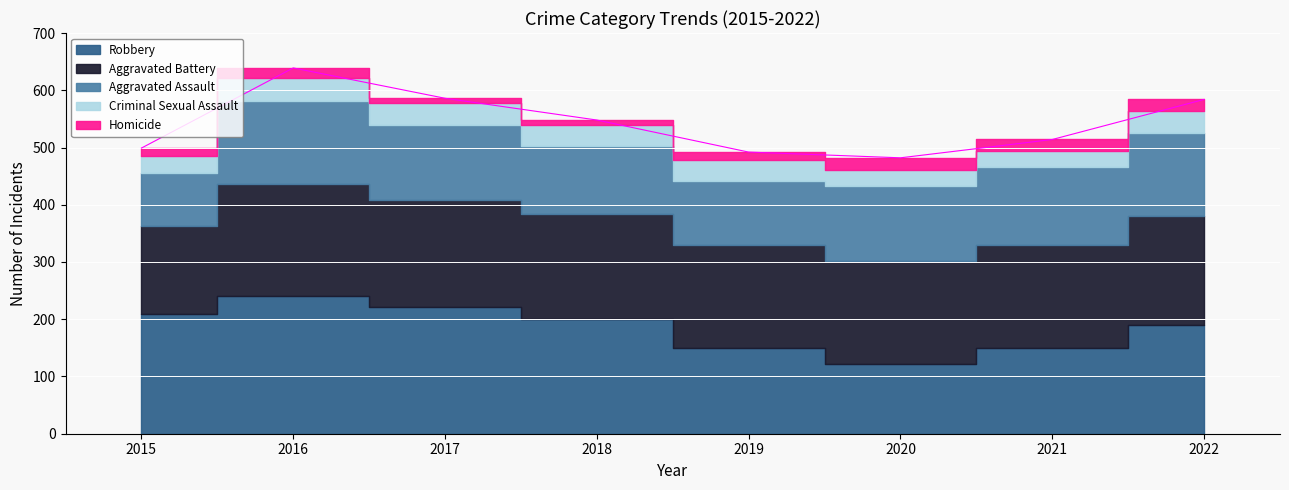

What value does the Robbery series have at 2018, to the nearest 10?

200